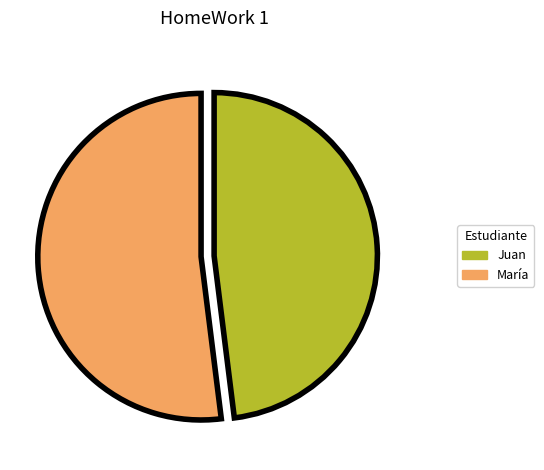

Which has a higher value, Juan or María?

María